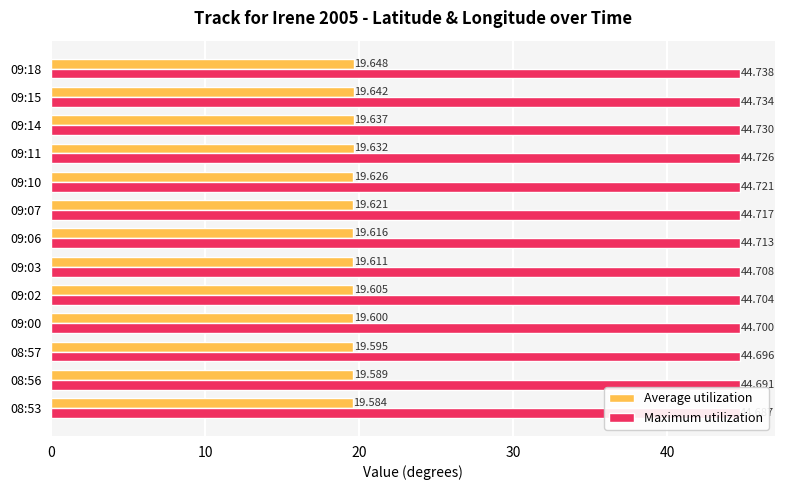

What are all the series names shown in the legend?

Average utilization, Maximum utilization